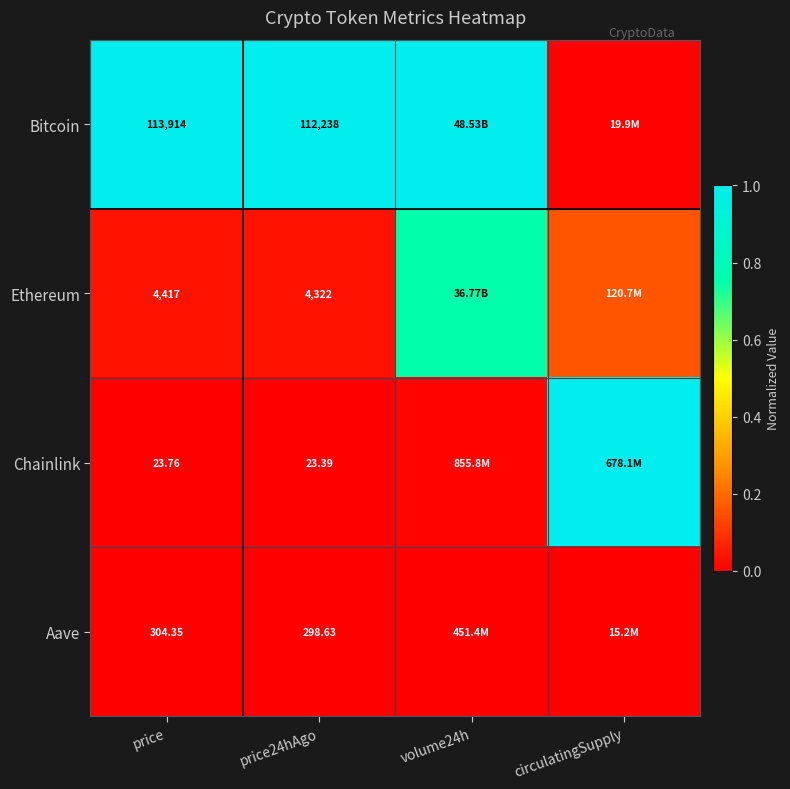

Which has a higher value, volume24h or circulatingSupply?

volume24h